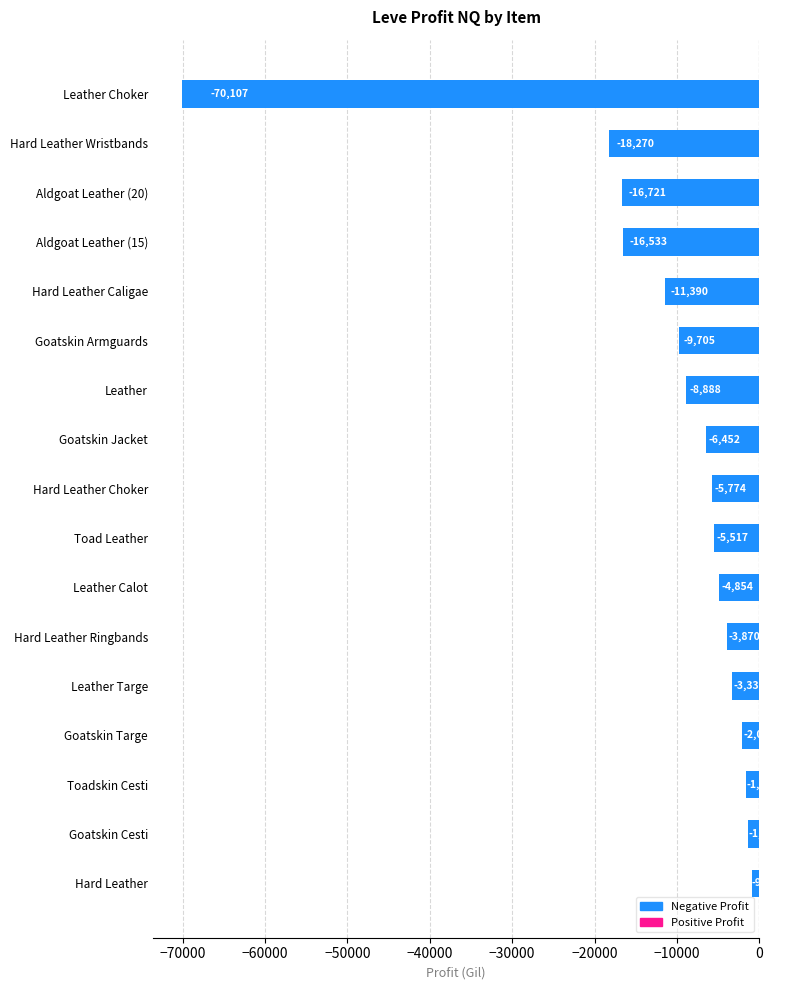

Which has a higher value, Toadskin Cesti or Goatskin Jacket?

Toadskin Cesti